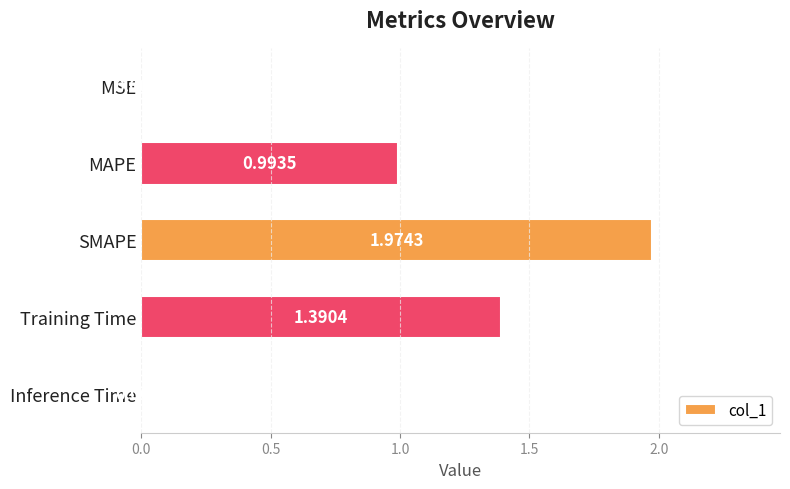

Where is the data nearest to the value 0?

MSE